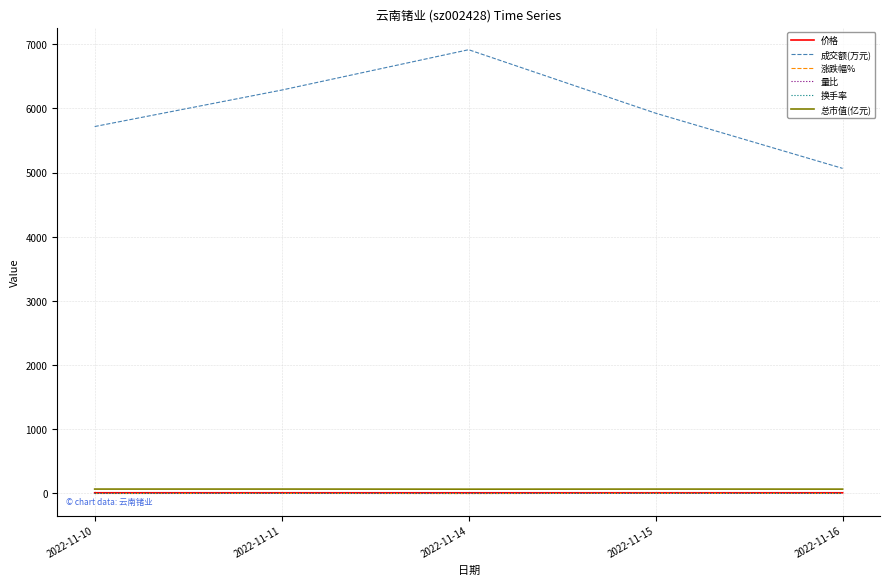

True or false: 总市值(亿元) and 量比 cross at least once.

False